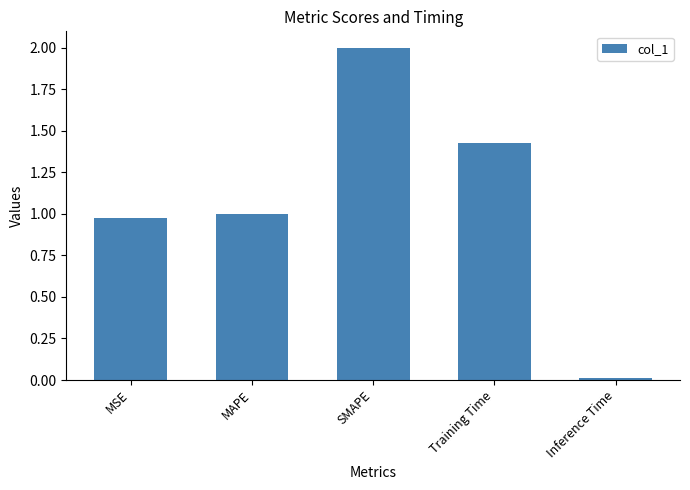

What is the change in value from MAPE to SMAPE?

+1.0